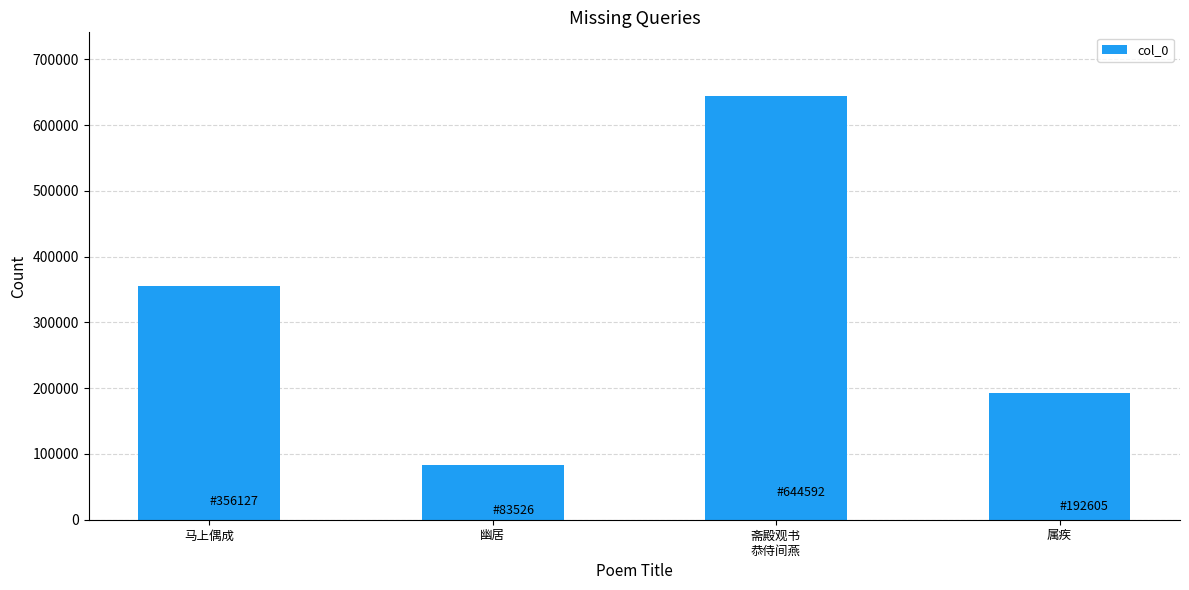

How many values are between 192605 and 644592?

3